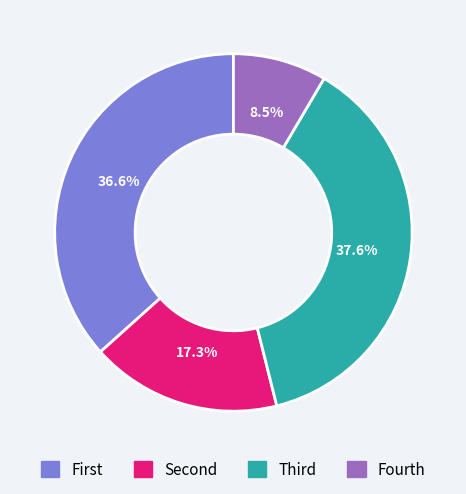

To the nearest percent, what is the difference between the largest and smallest slice percentages?

29%